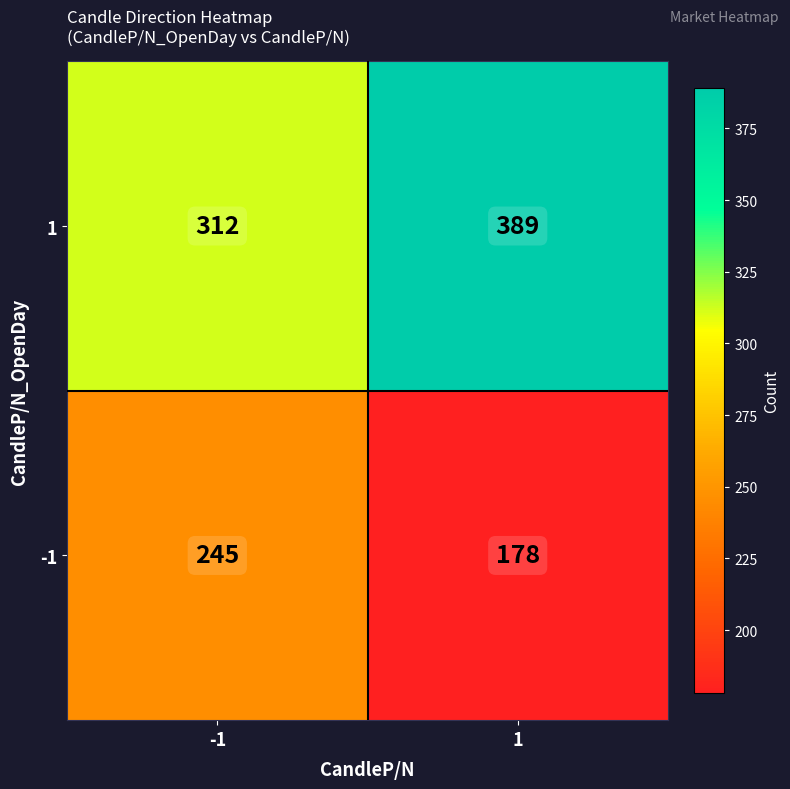

What is the sum of the -1 values at 1 and -1?

423